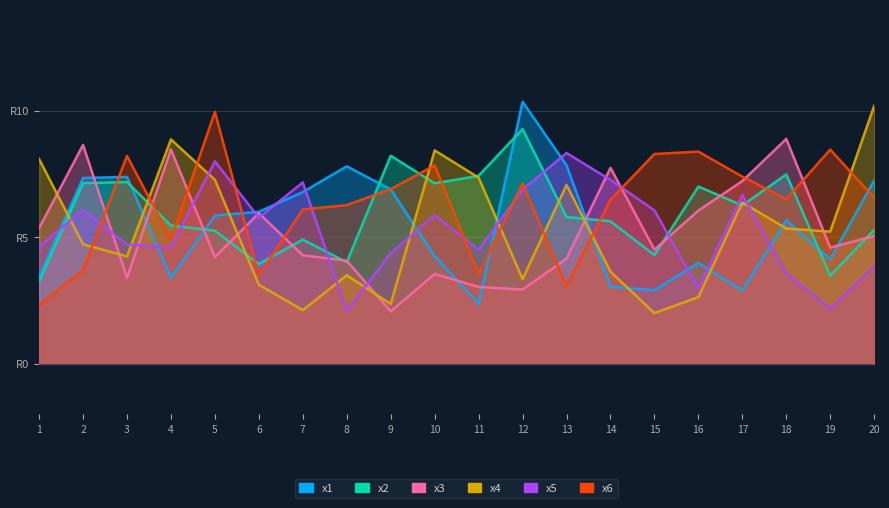

What is the value of the x5 point at the 10th from the left?

5.9